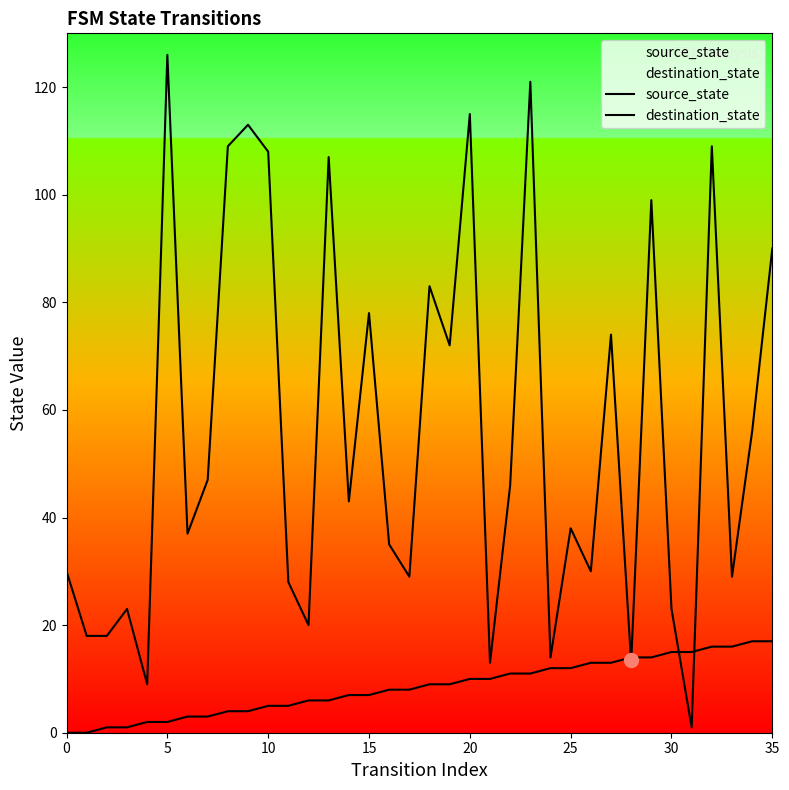

What is the total value across all series at 17?

37